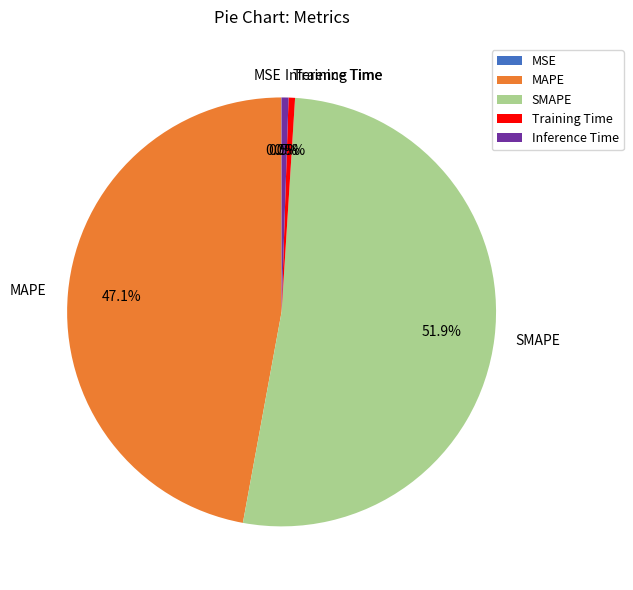

Which slice represents more than half of the pie?

SMAPE